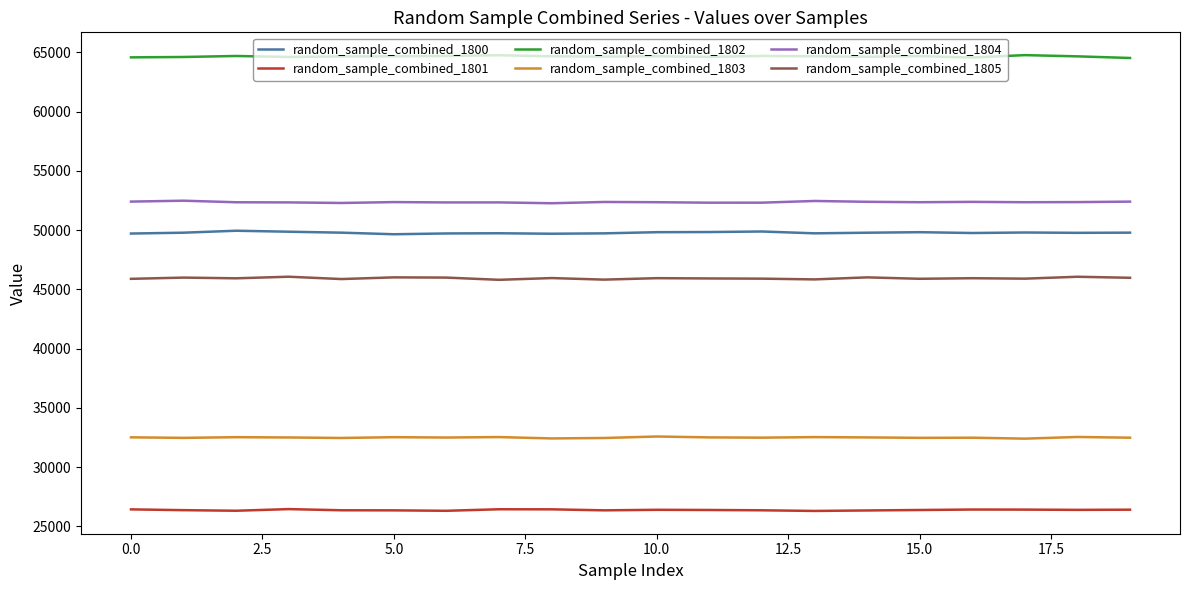

What is the highest value of the random_sample_combined_1801 series?

26466